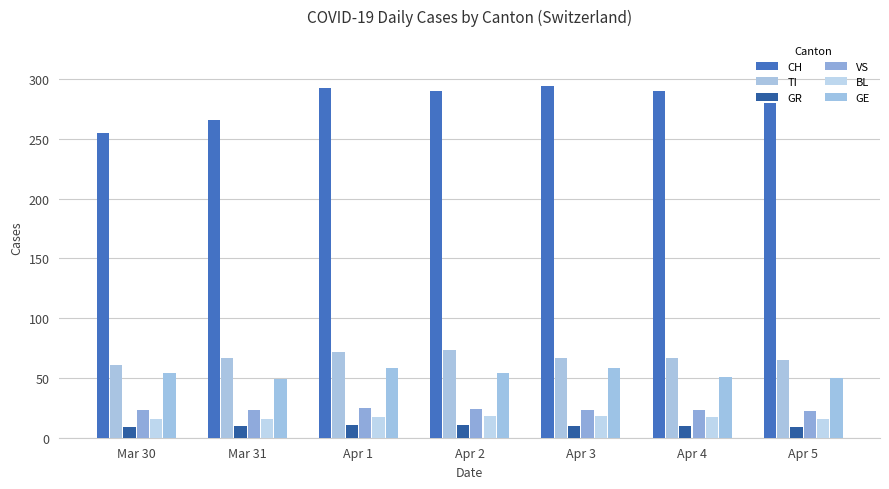

What are all the series names shown in the legend?

CH, TI, GR, VS, BL, GE